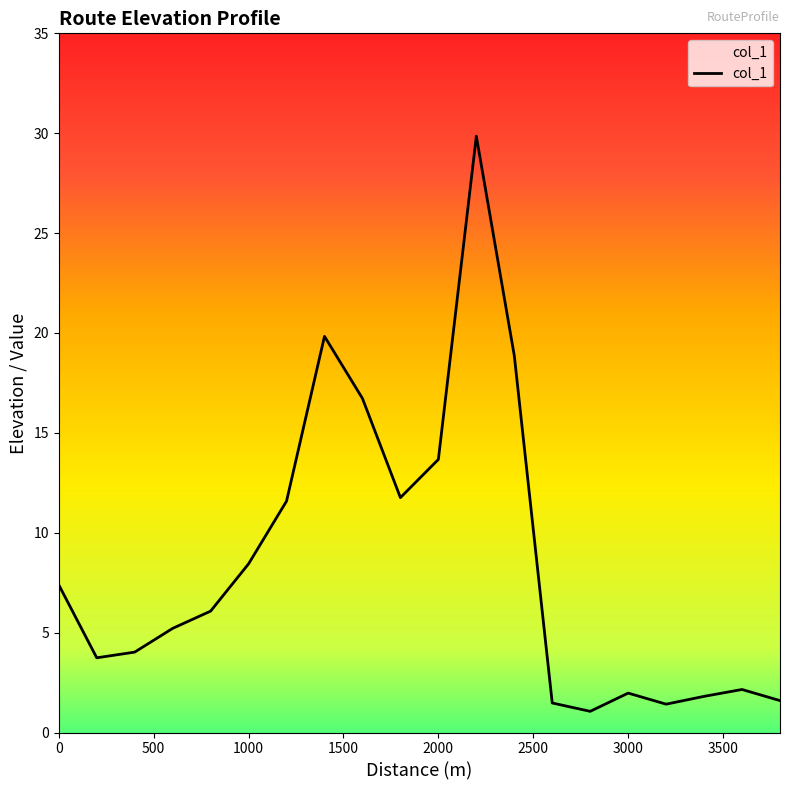

How many lines are shown in the chart?

1